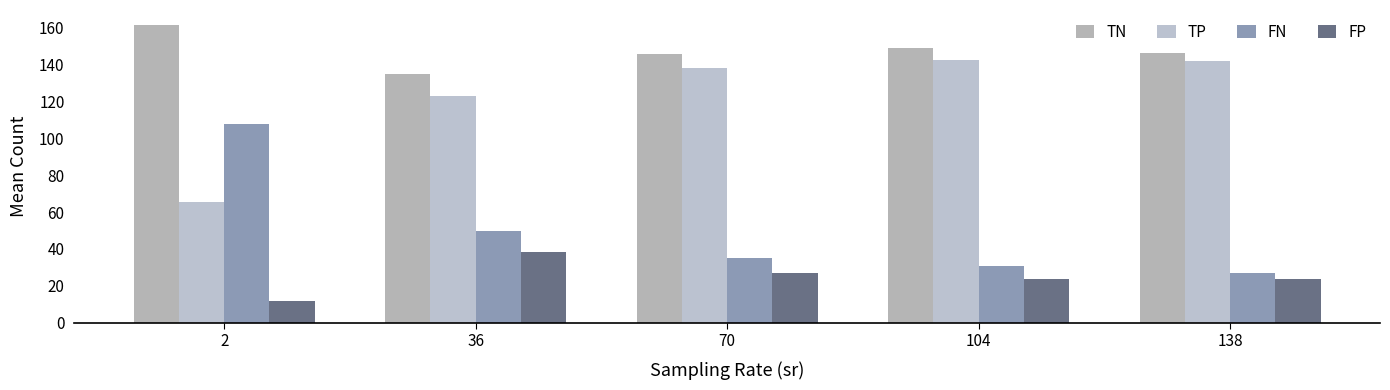

Reading right to left, extract all data points from this chart.

TN: 138=146.2	104=149.1	70=145.8	36=135.0	2=161.4
TP: 138=141.9	104=142.4	70=138.1	36=122.8	2=65.3
FN: 138=26.8	104=30.6	70=34.9	36=49.9	2=107.7
FP: 138=23.7	104=23.9	70=27.2	36=38.2	2=11.6